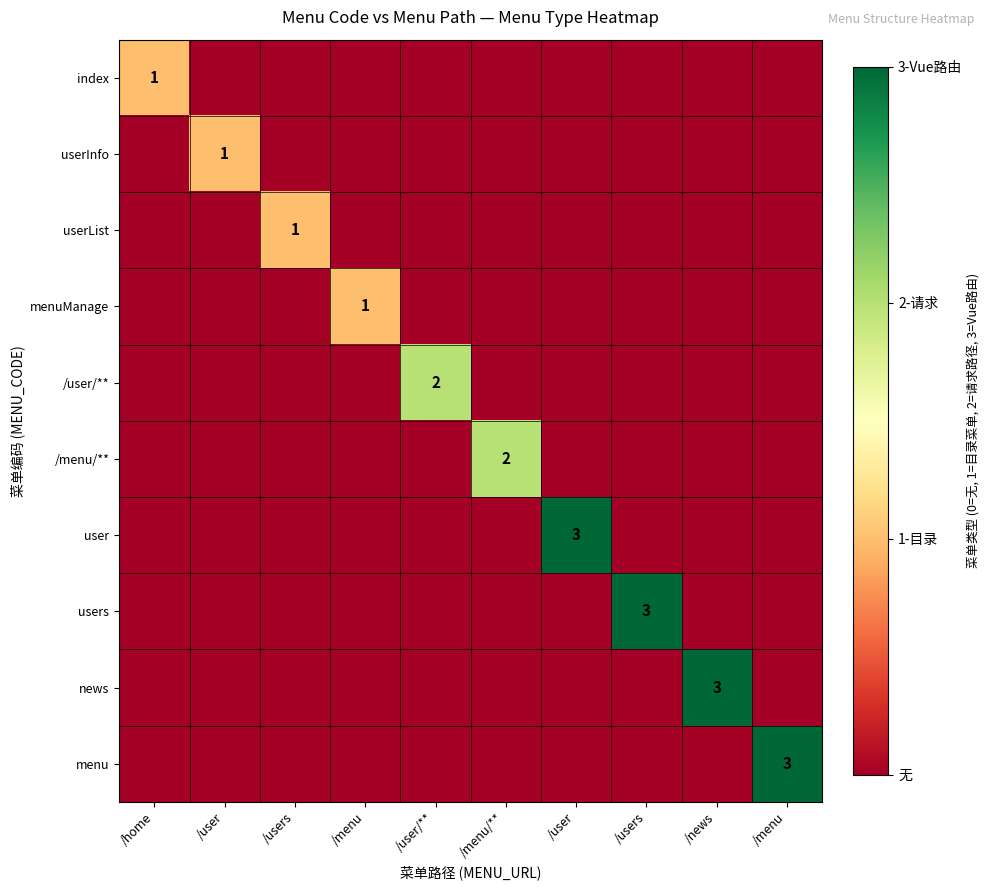

What is the total value across all series at /menu/**?

2